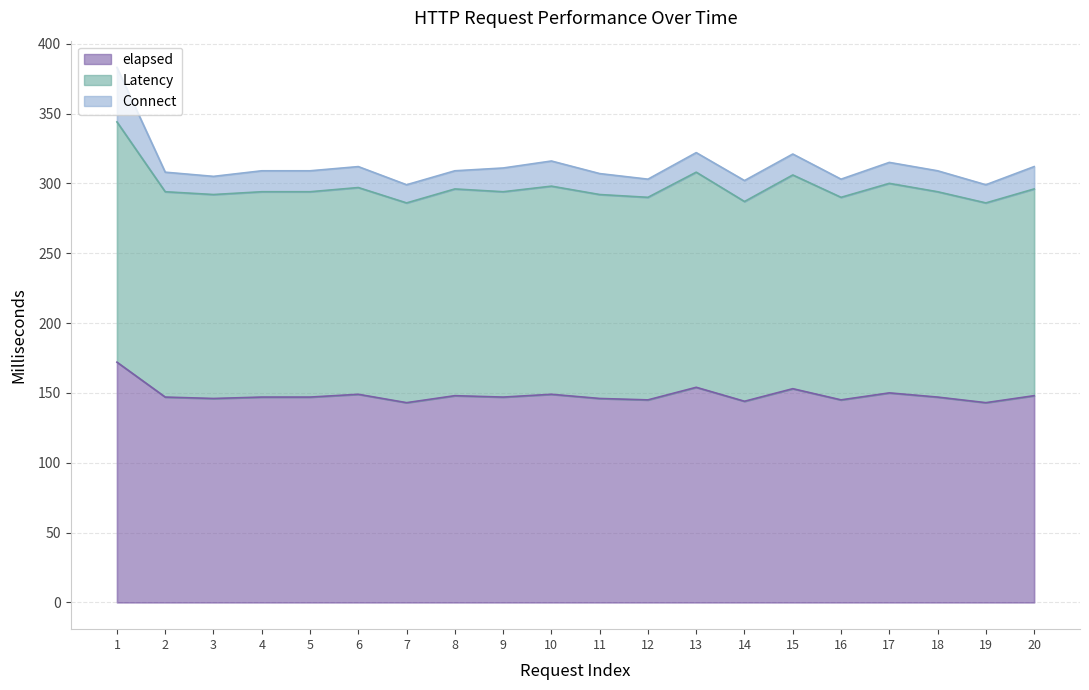

What is the value of the elapsed point at the 13th from the left?

154